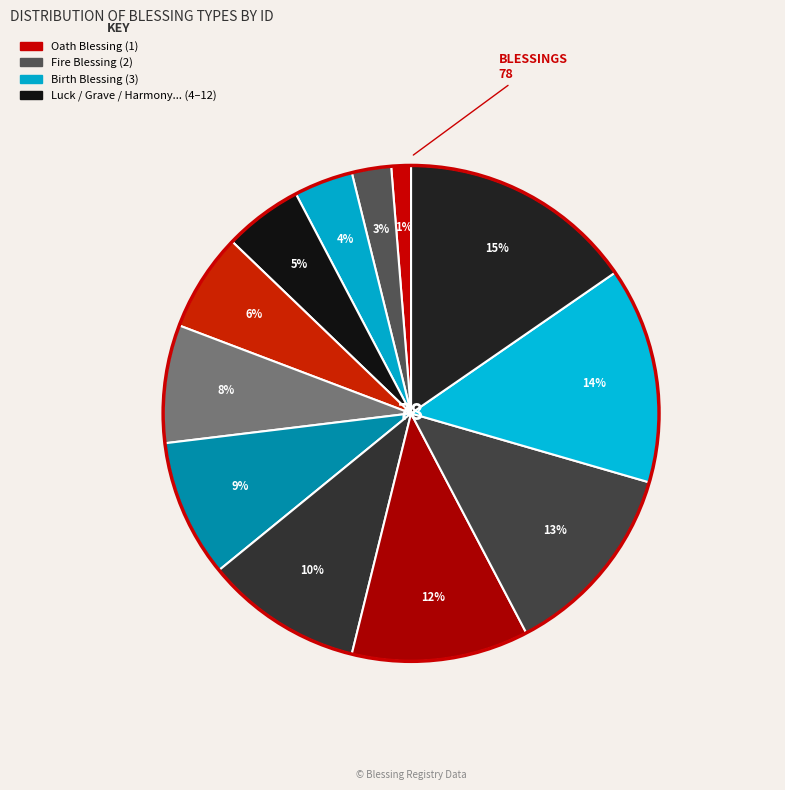

Is there any slice that represents more than half of the pie?

No